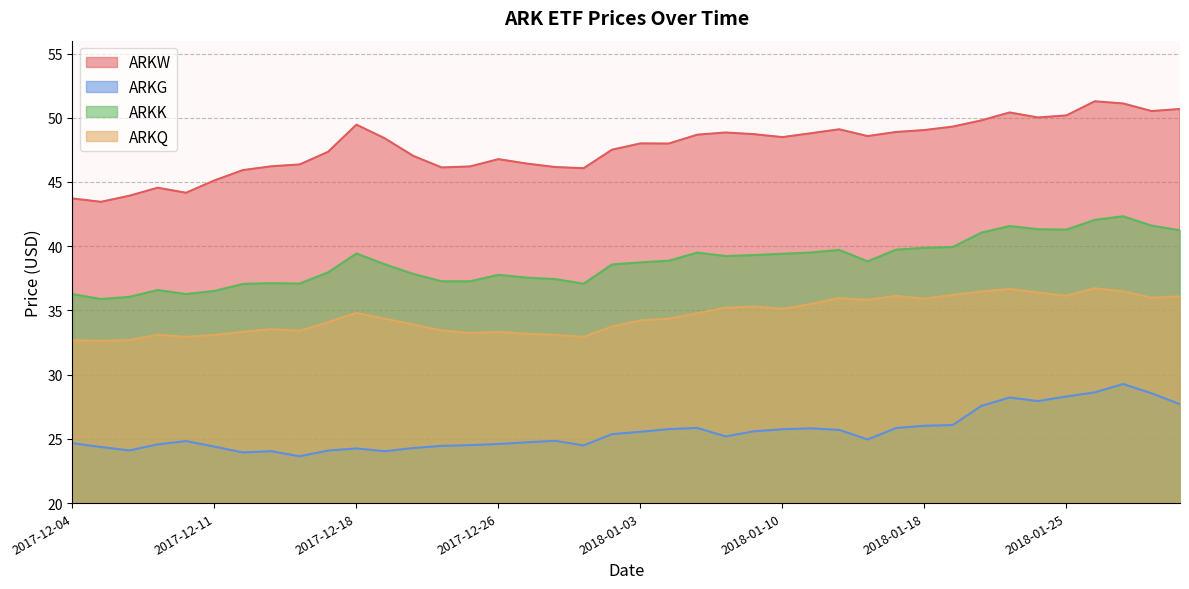

At which category does ARKK reach its first local valley?

2017-12-05